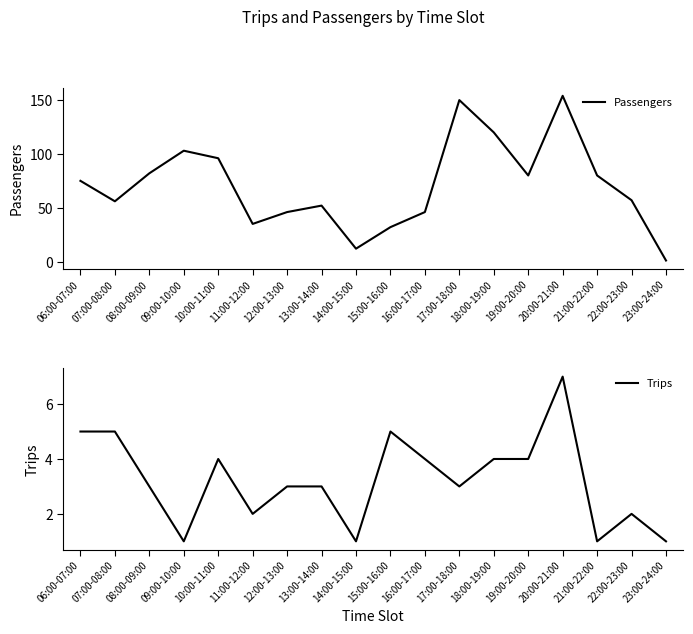

The value of Trips at 16:00-17:00 is 4. True or false?

True